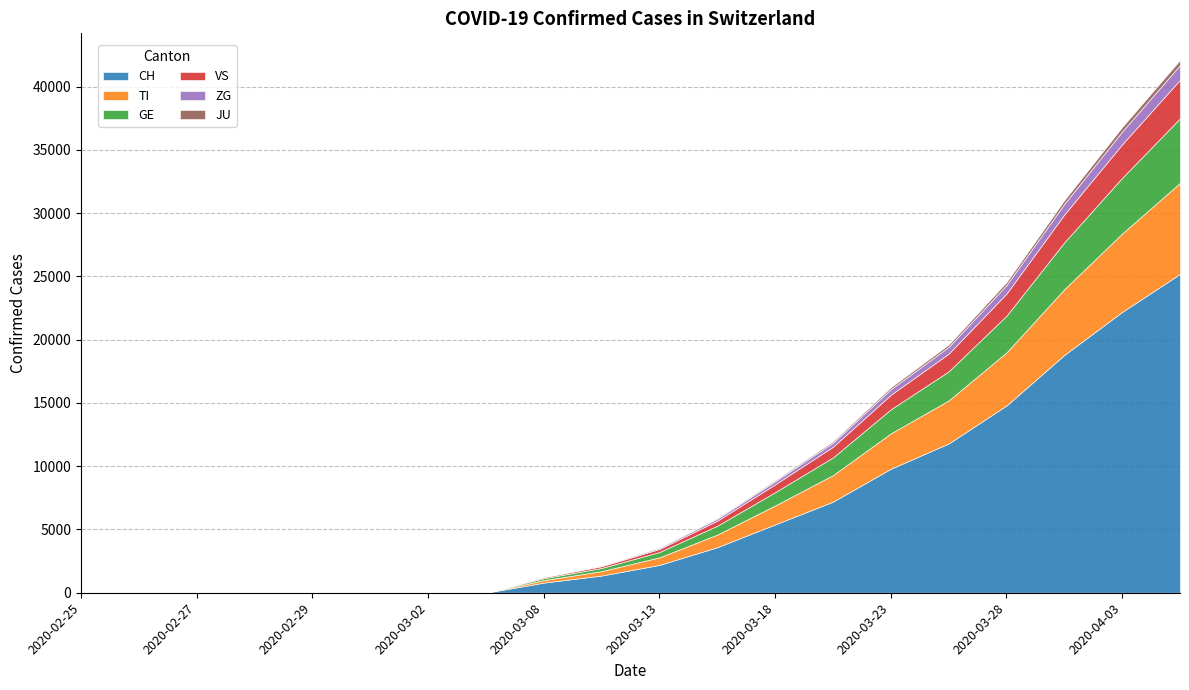

At which category is the sum across all series the highest?

2020-04-06